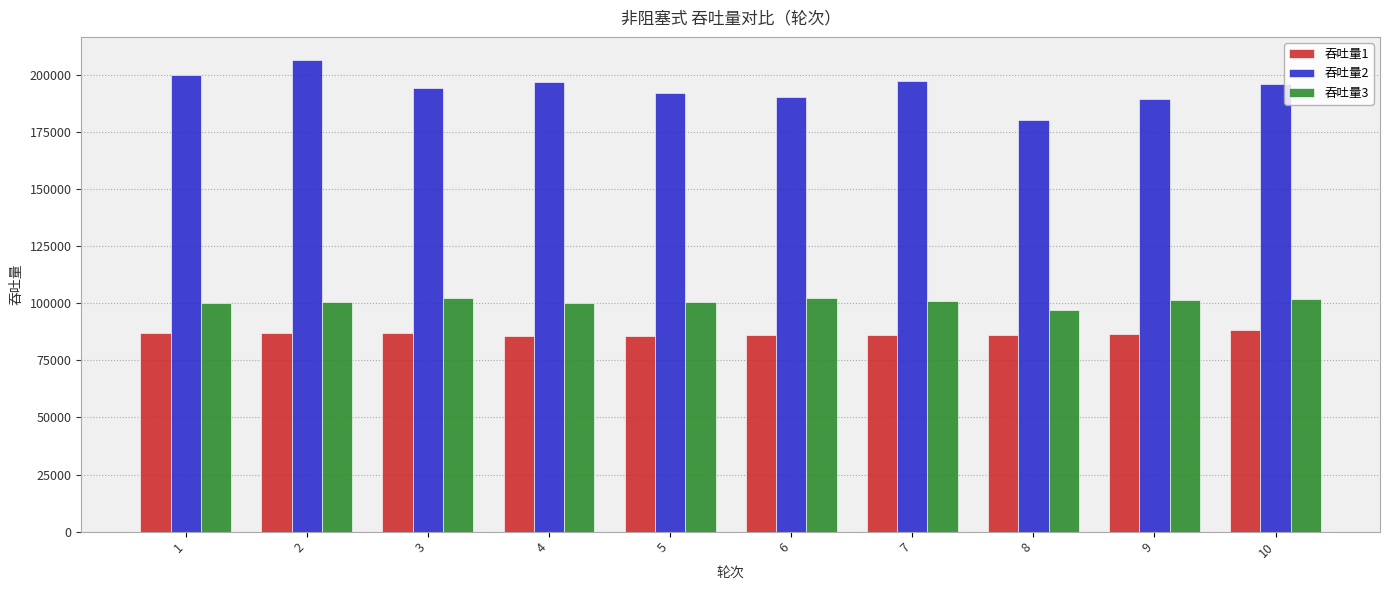

What is the difference between the maximum and second lowest values in the 吞吐量1 series?

2375.0